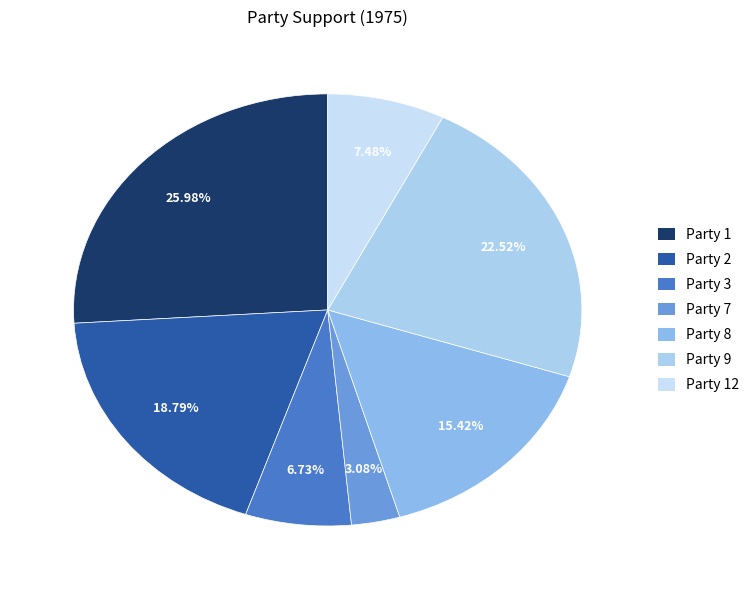

How many slices are in this pie chart?

7